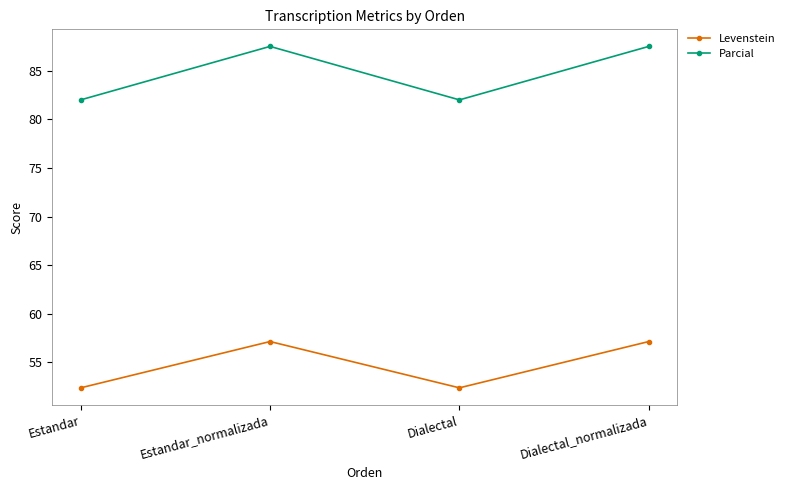

Does the chart have visible grid lines?

No